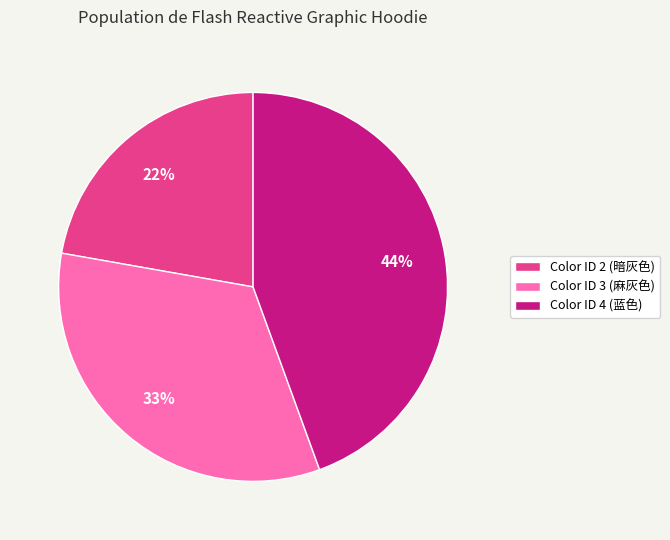

What percentage is the Color ID 3 (麻灰色) slice, to the nearest percent?

33%